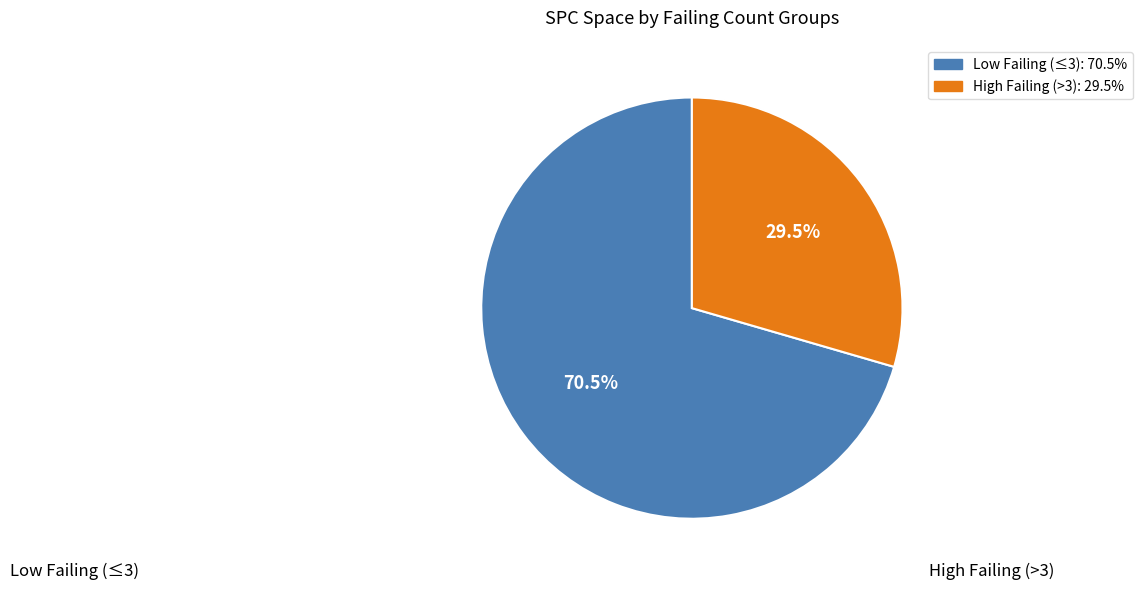

Which slice represents more than half of the pie?

Low Failing (≤3)